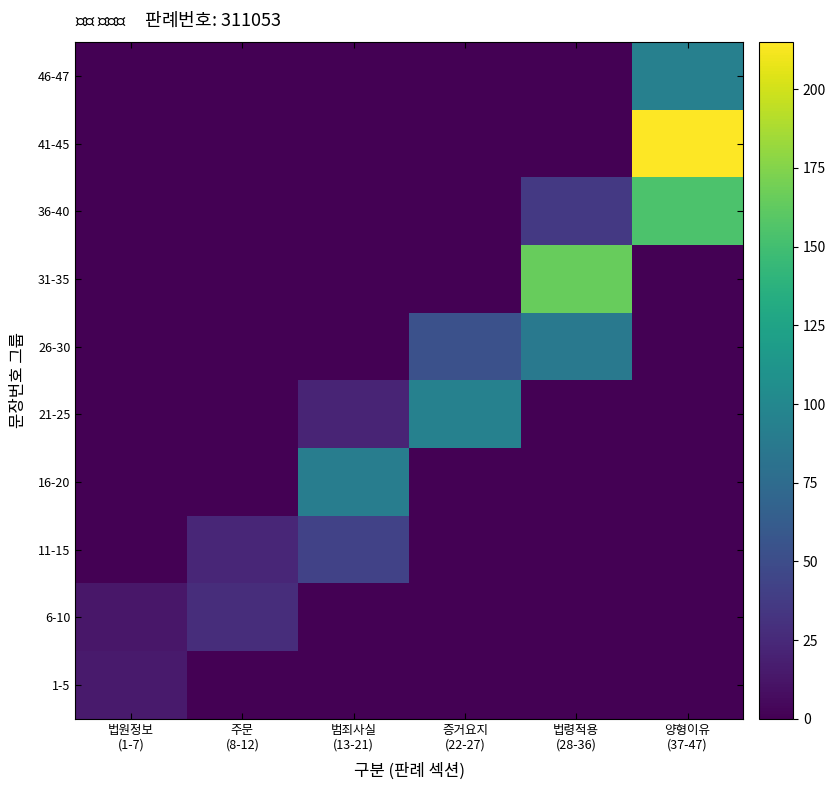

Between 증거요지
(22-27) and 법령적용
(28-36), which is larger?

증거요지
(22-27)